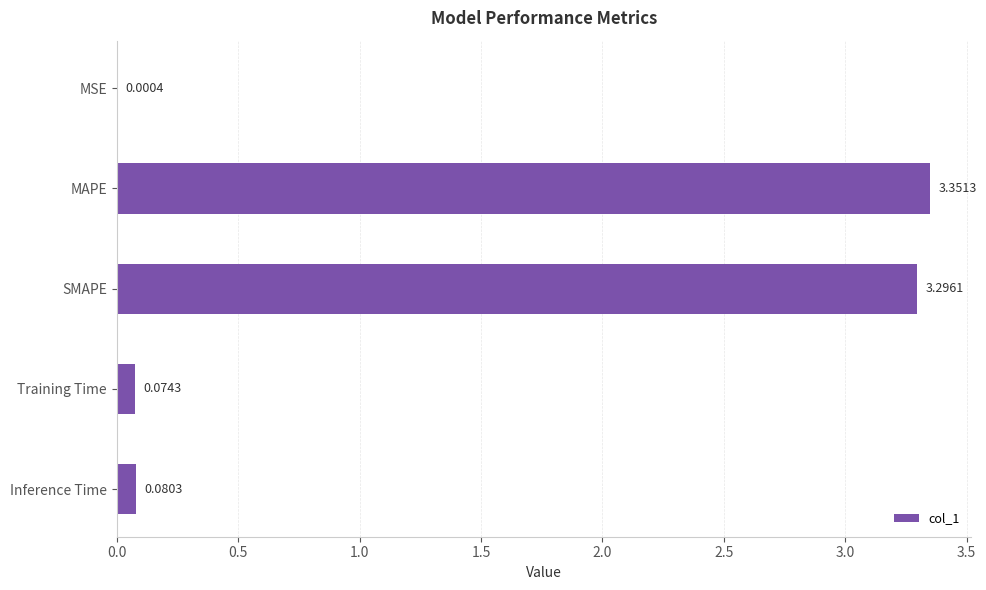

Where is the data nearest to the value 1?

Inference Time